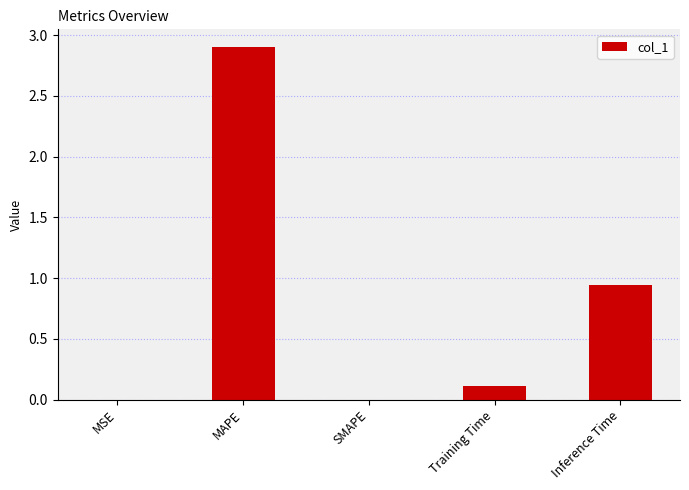

The value at Training Time is 0.1. True or false?

True